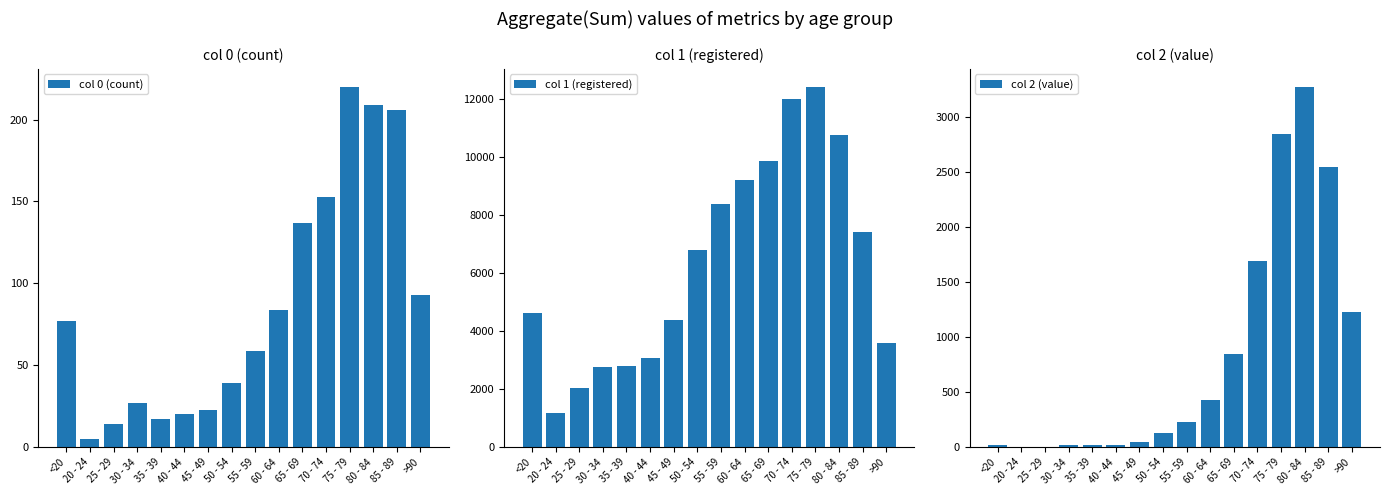

Reading right to left, transcribe all the data shown in this chart.

col 0 (count): 93	206	209	220	153	137	84	59	39	23	20	17	27	14	5	77
col 1 (registered): 3604	7417	10764	12434	12018	9883	9236	8400	6803	4396	3078	2814	2765	2038	1191	4641
col 2 (value): 1224	2548	3273	2848	1690	850	426	227	126	47	24	18	17	3	4	18